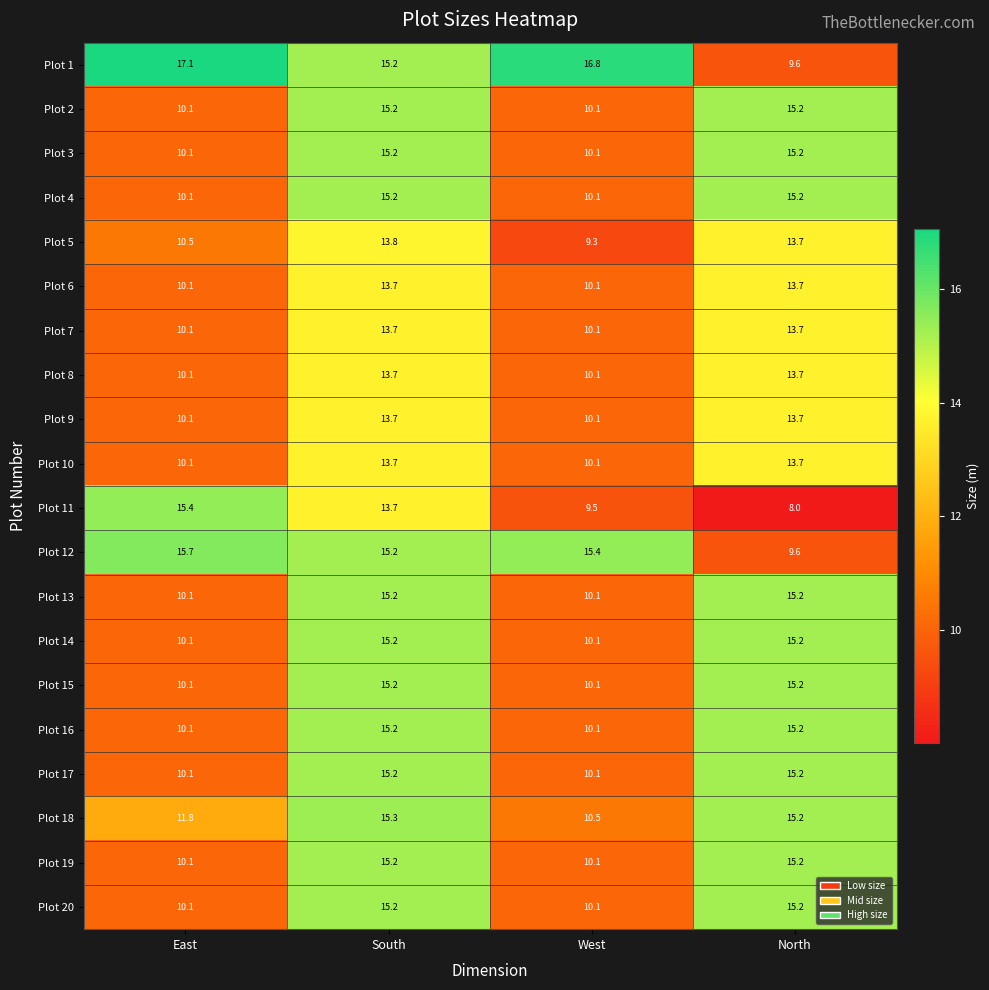

Which label corresponds to the largest value in the chart?

East